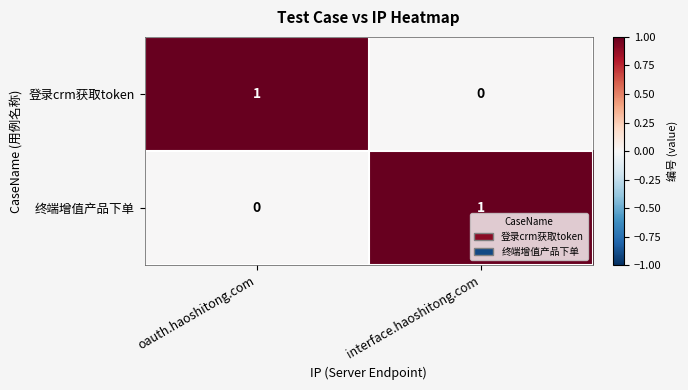

At oauth.haoshitong.com, list the series in order from largest to smallest.

登录crm获取token, 终端增值产品下单